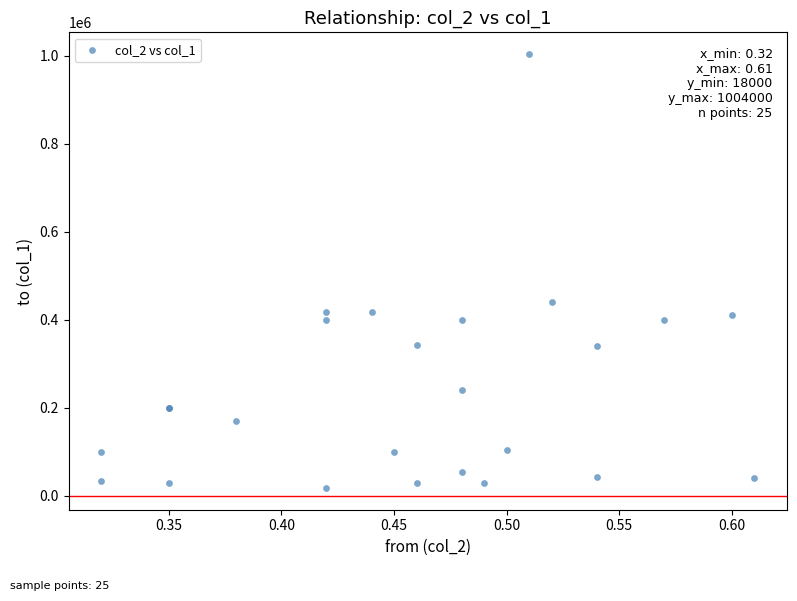

What Y value in the scatter plot is closest to 511000?

440000